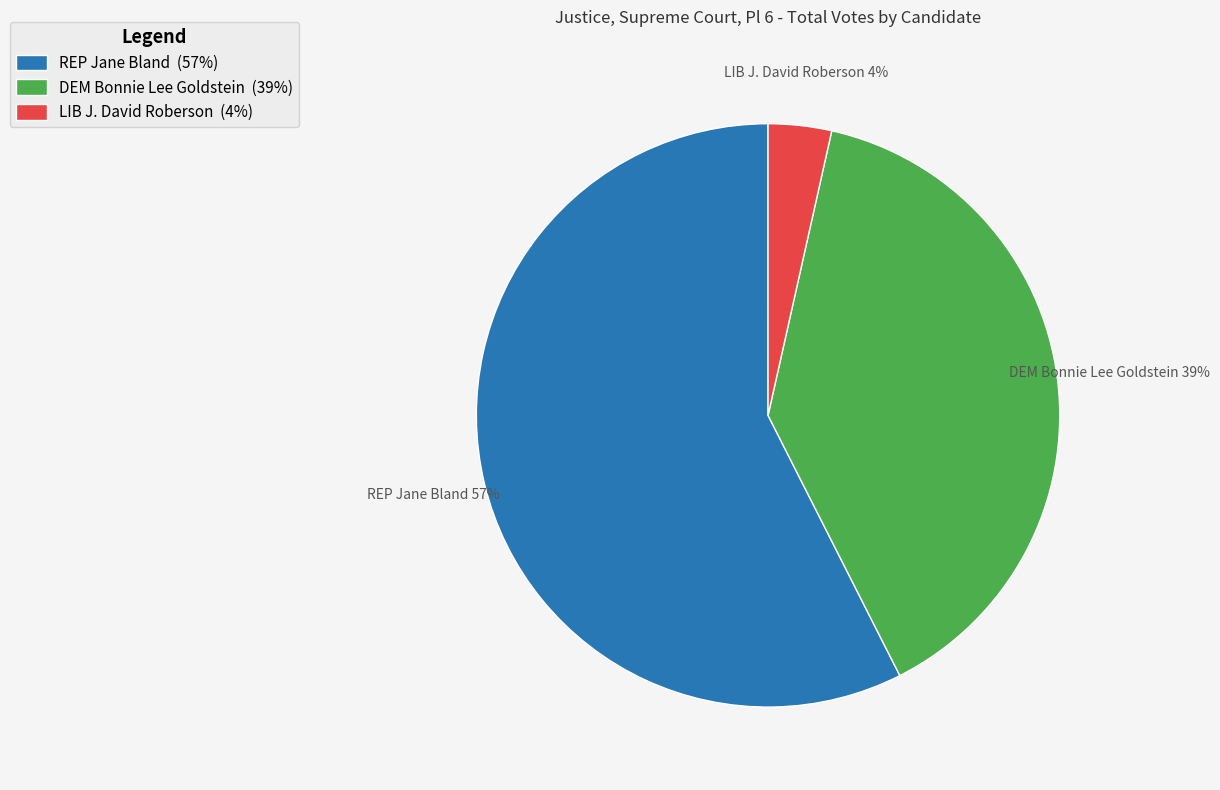

Approximately how many times larger is the value at LIB J. David Roberson compared to REP Jane Bland?

0.1